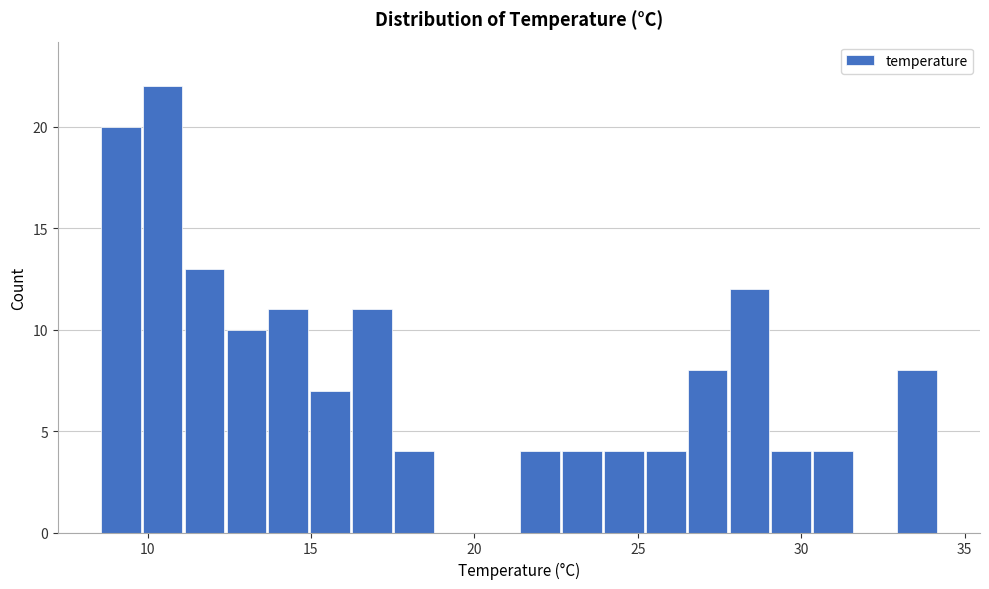

Around what value on the x-axis is the tallest bar? Give the approximate position of its centre, as read against the axis.

10.5